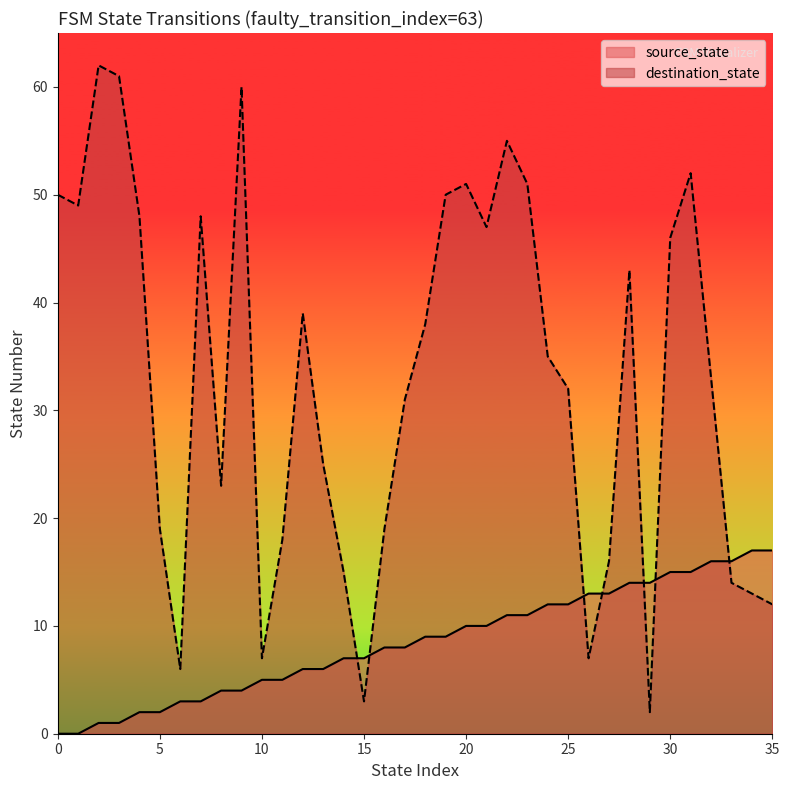

What is the difference between the maximum and second lowest values in the destination_state series?

59